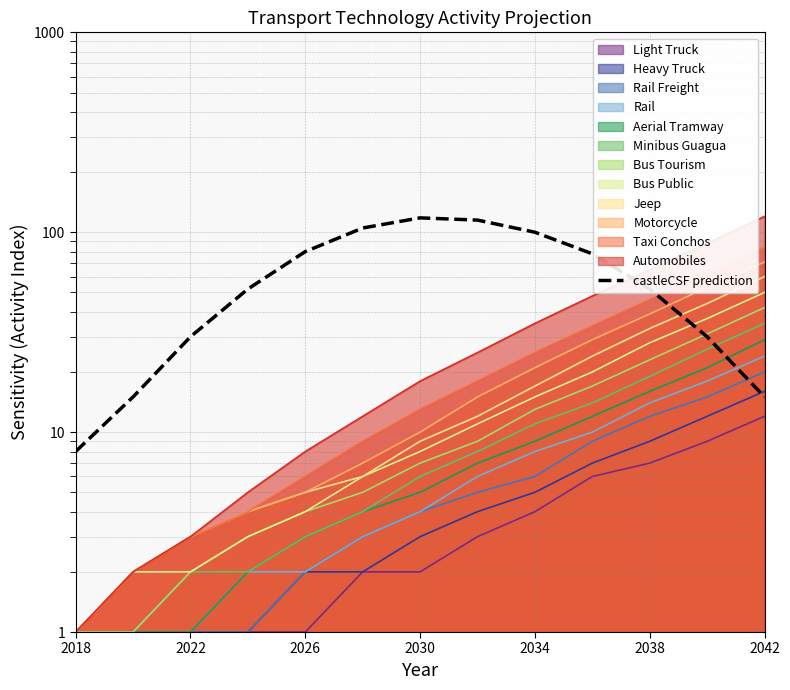

True or false: there are more than 0 points higher than both neighbors.

True